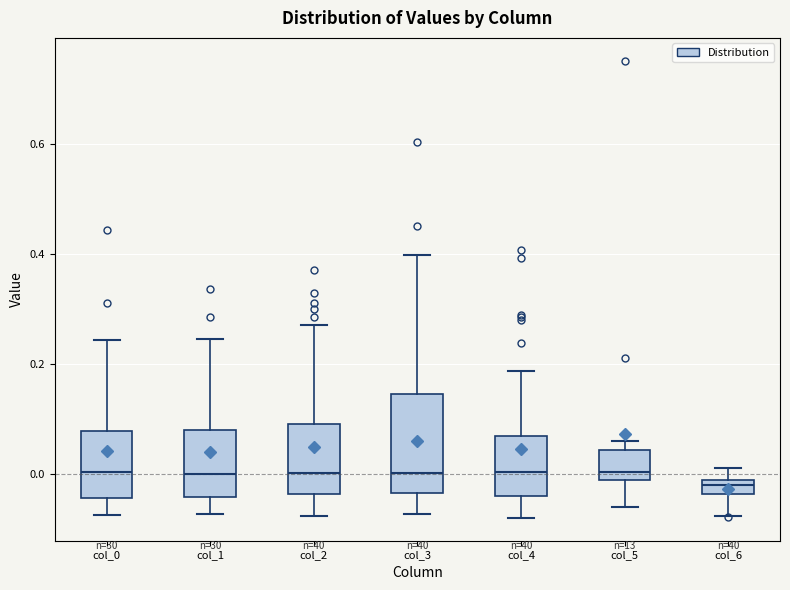

Comparing the boxes themselves (not the whiskers), which one is the tallest?

col_3